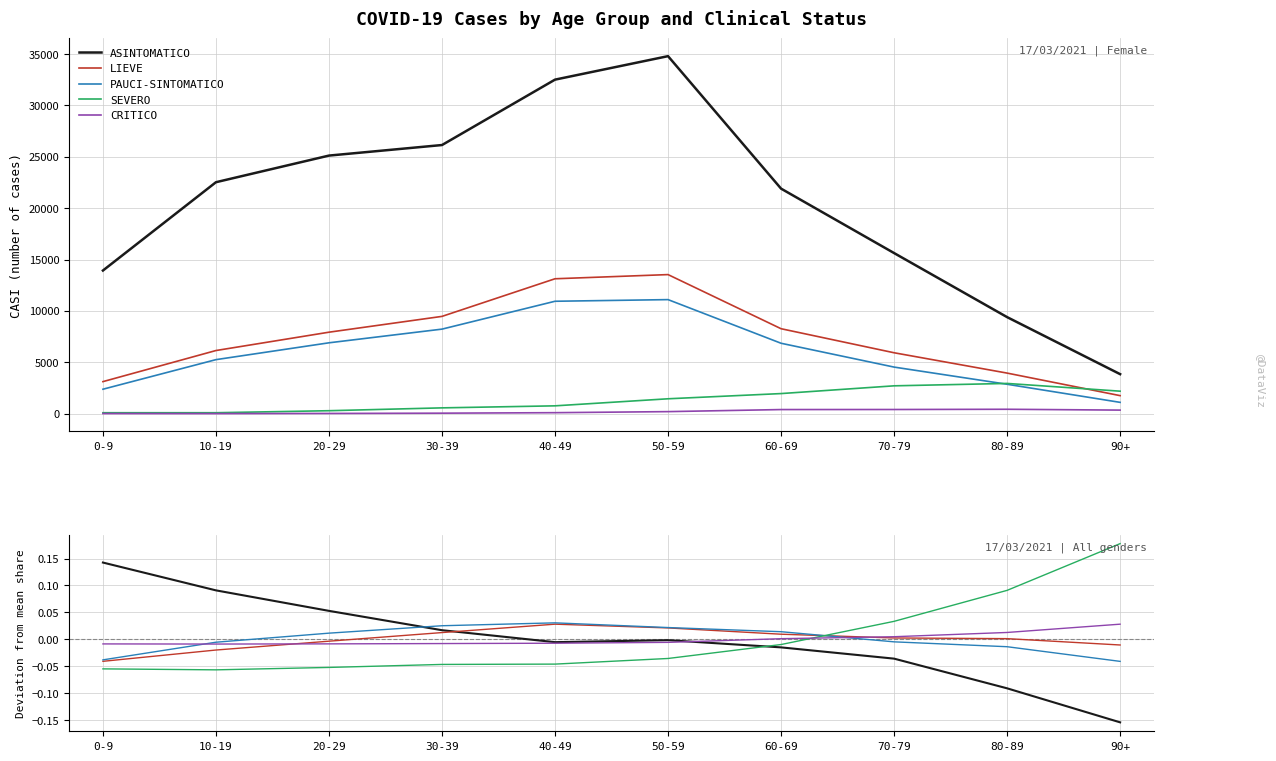

Is it true that ASINTOMATICO equals -0.0 at 40-49?

False